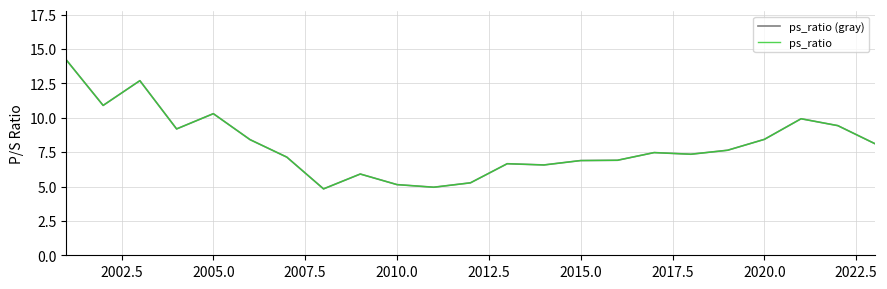

Does the chart display data point markers on the line(s)?

No